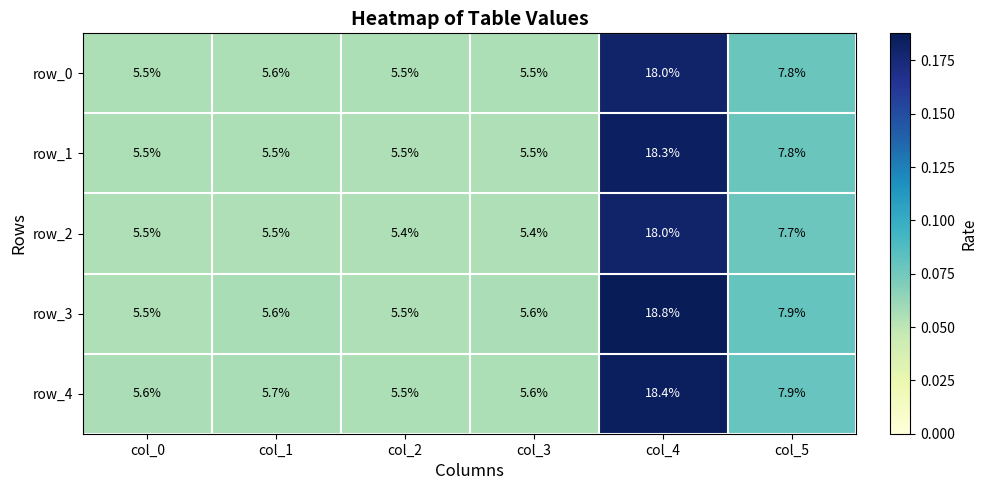

What is the highest value of the row_2 series?

18.0